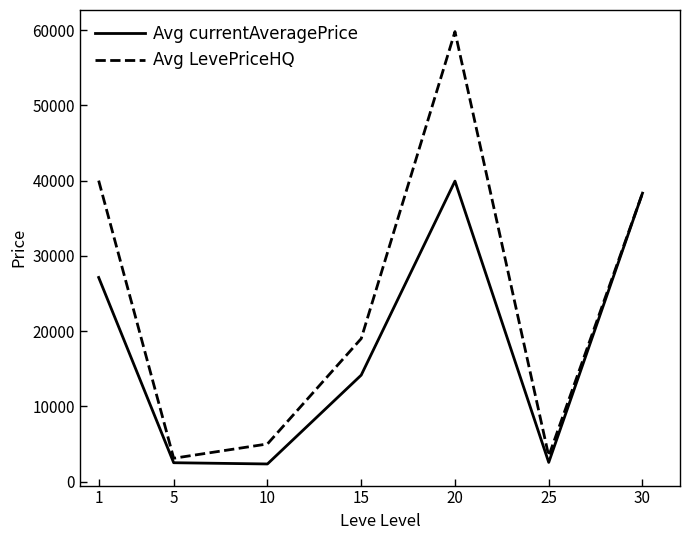

How many lines are shown in the chart?

2